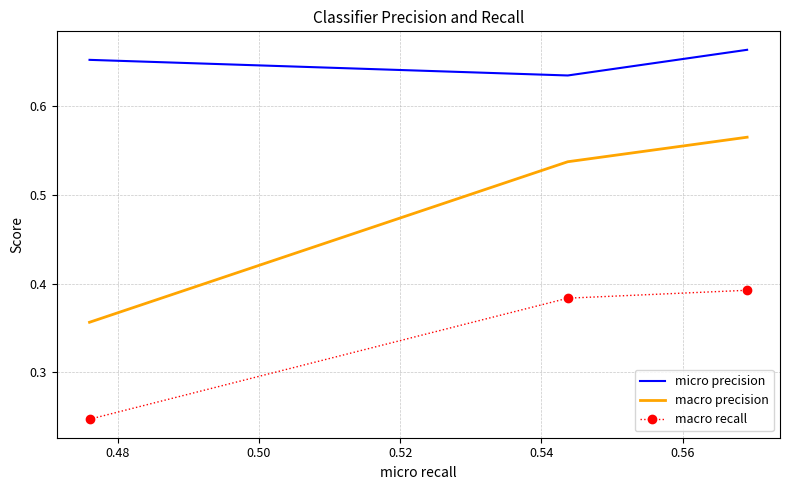

Which series has the largest total across all categories?

micro precision